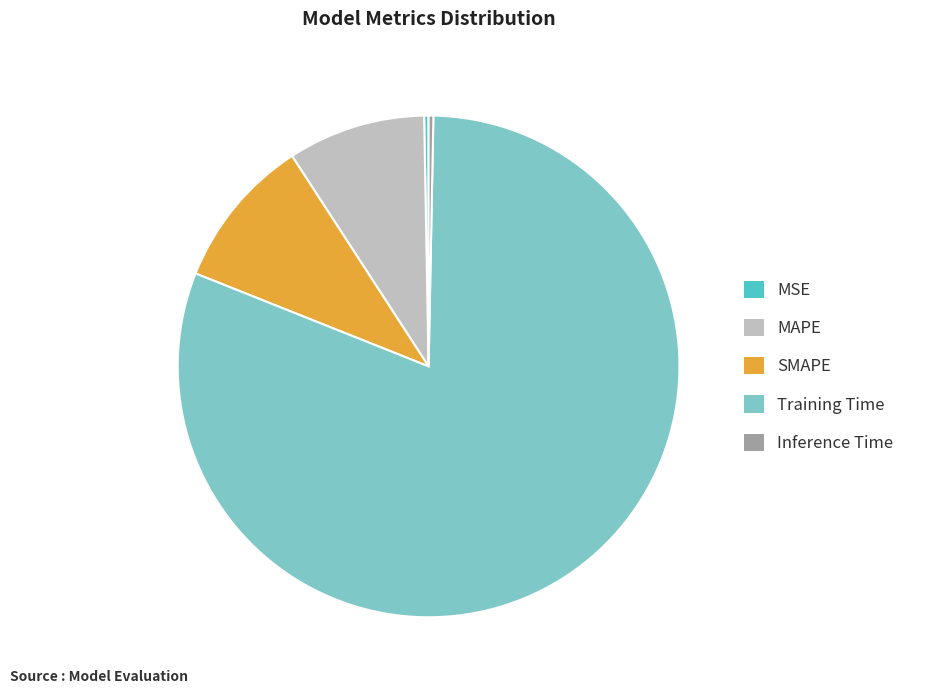

Which slice is the largest?

Training Time